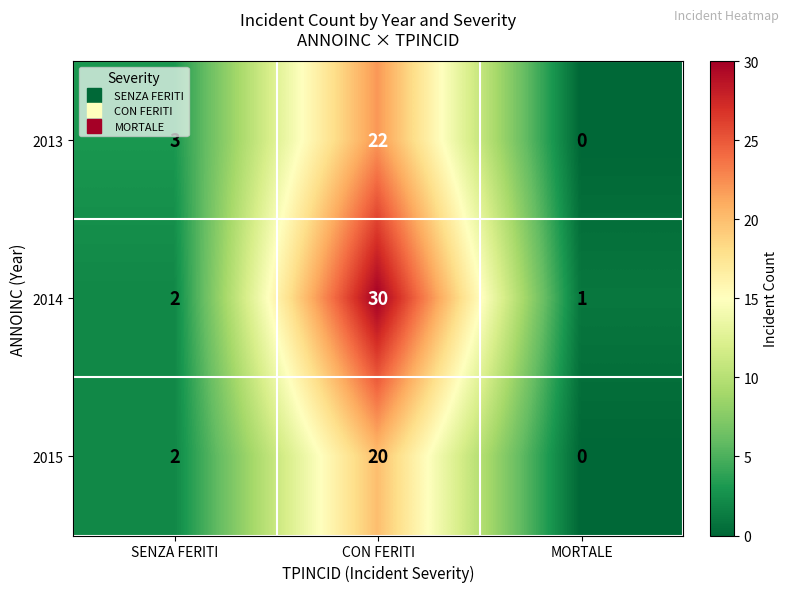

What is the total value across all series at CON FERITI?

72